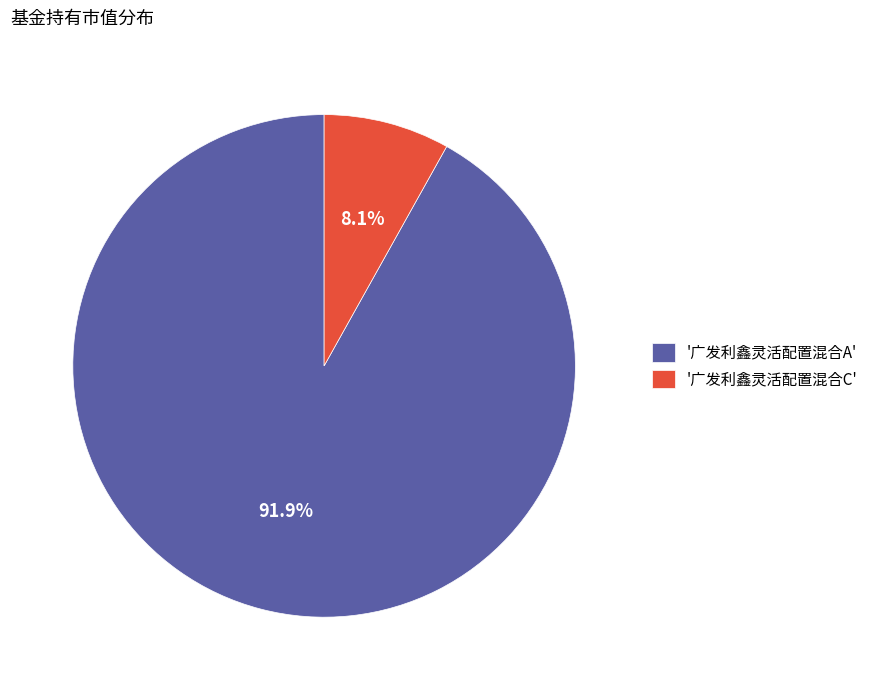

Rank the categories by value from highest to lowest.

'广发利鑫灵活配置混合A', '广发利鑫灵活配置混合C'